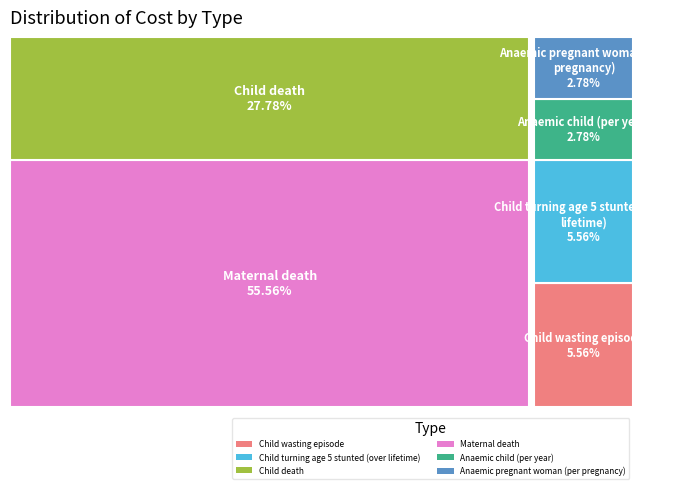

What percentage do Child turning age 5 stunted (over lifetime) and Child wasting episode together represent?

11.1%